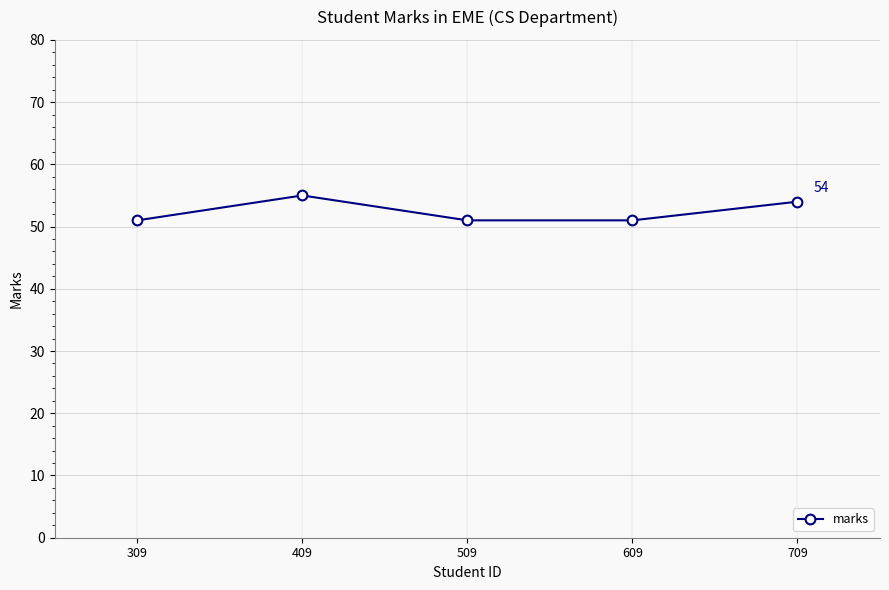

Approximately how many times larger is the value at 309 compared to 409?

0.9